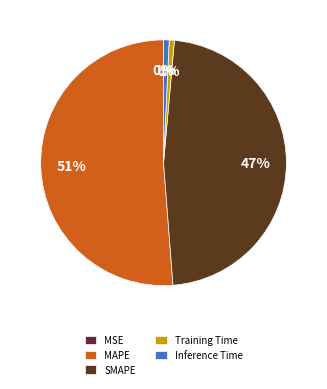

True or false: SMAPE accounts for 47% of the total.

True